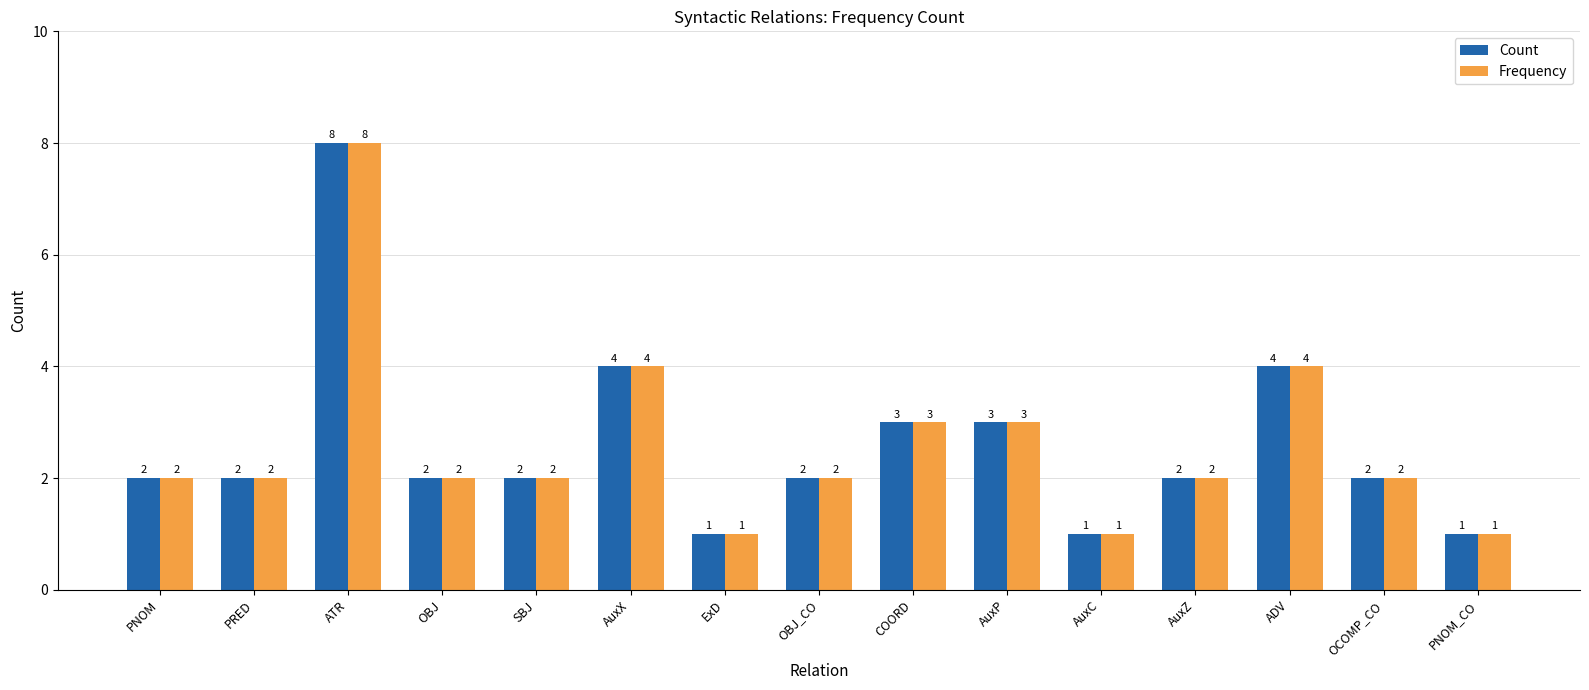

How many groups of bars are there?

15